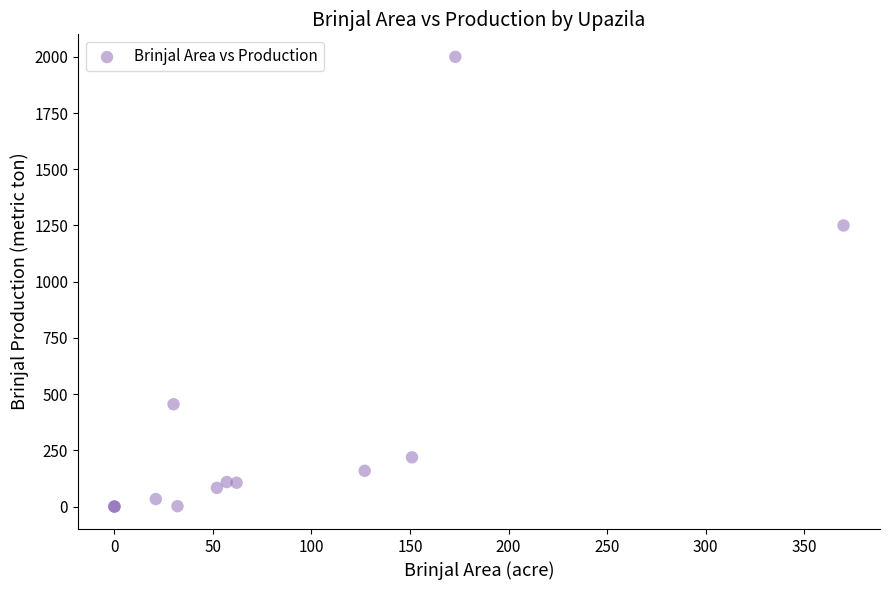

What Y value in the scatter plot is closest to 1000?

1250.0